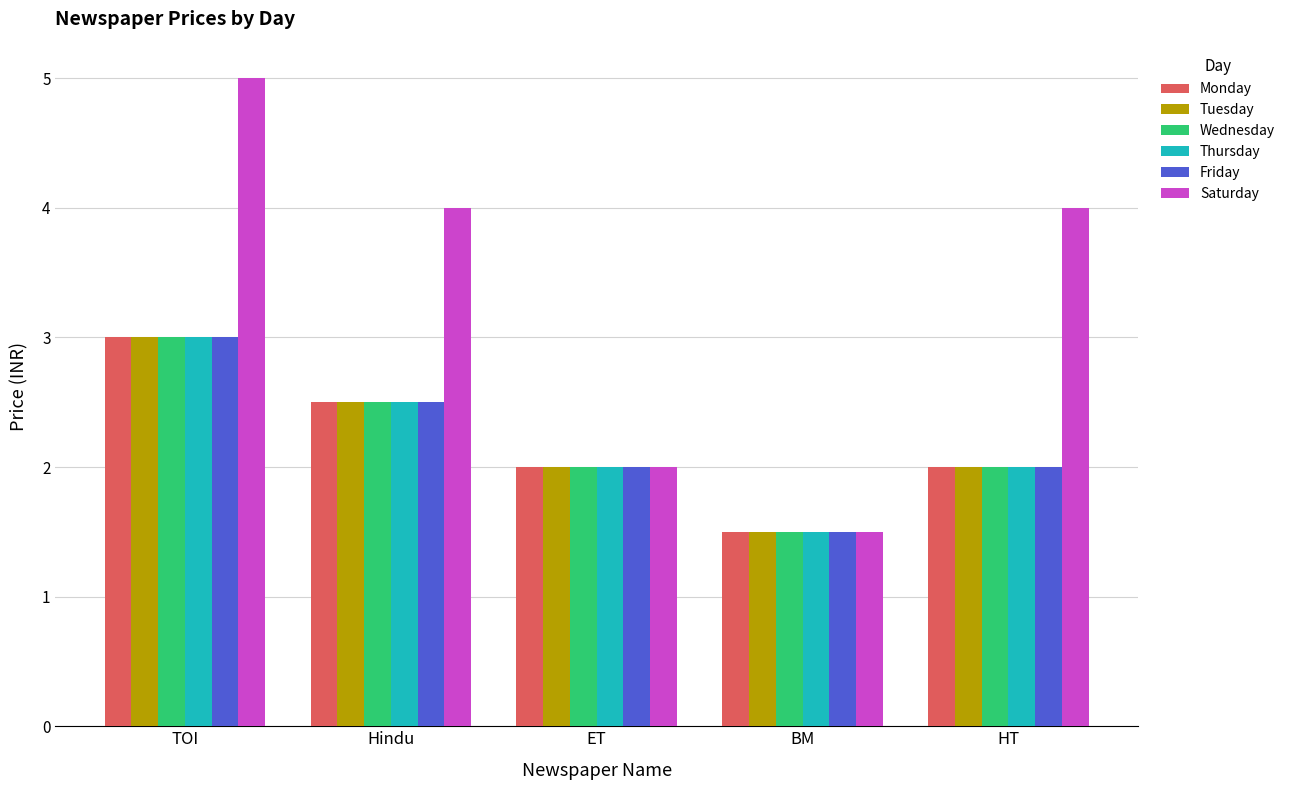

Which series has the largest total across all categories?

Saturday